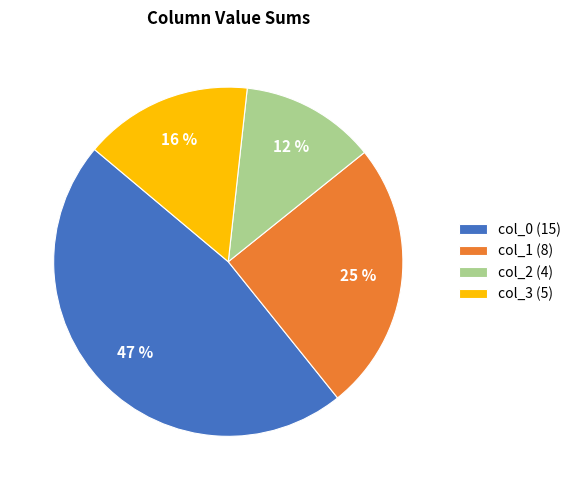

Which category has the biggest portion of the pie?

col_0